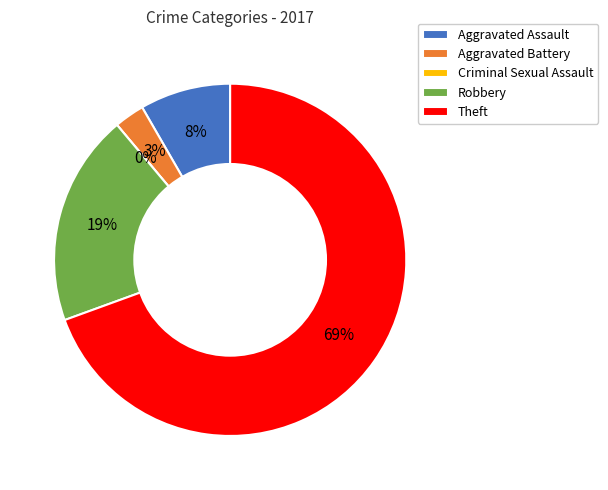

Count the number of slices in the pie.

5